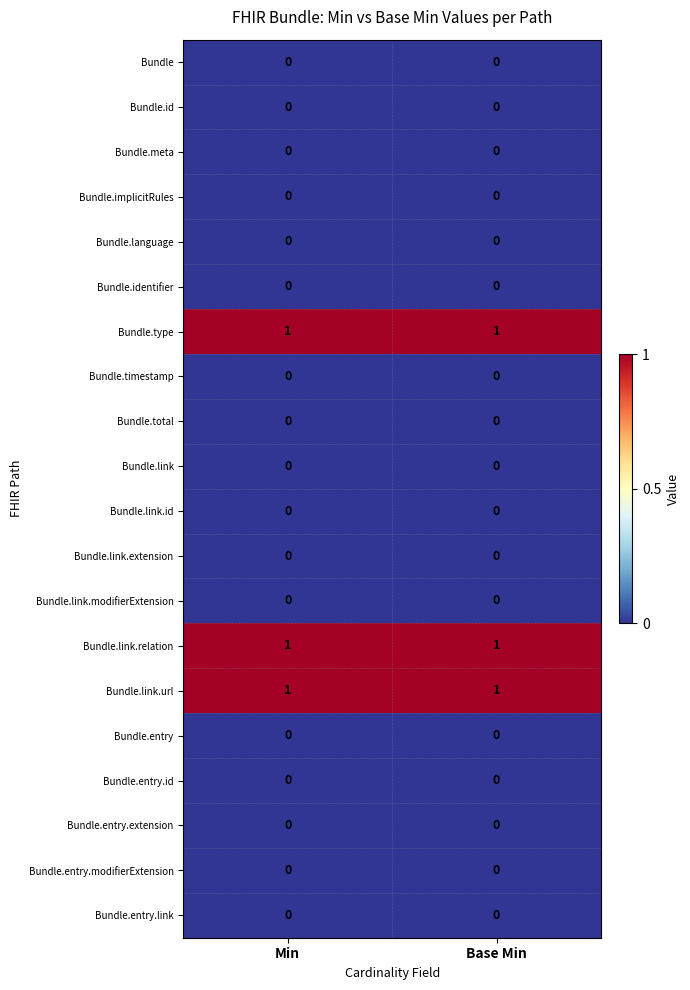

What is the total value across all series at Min?

3